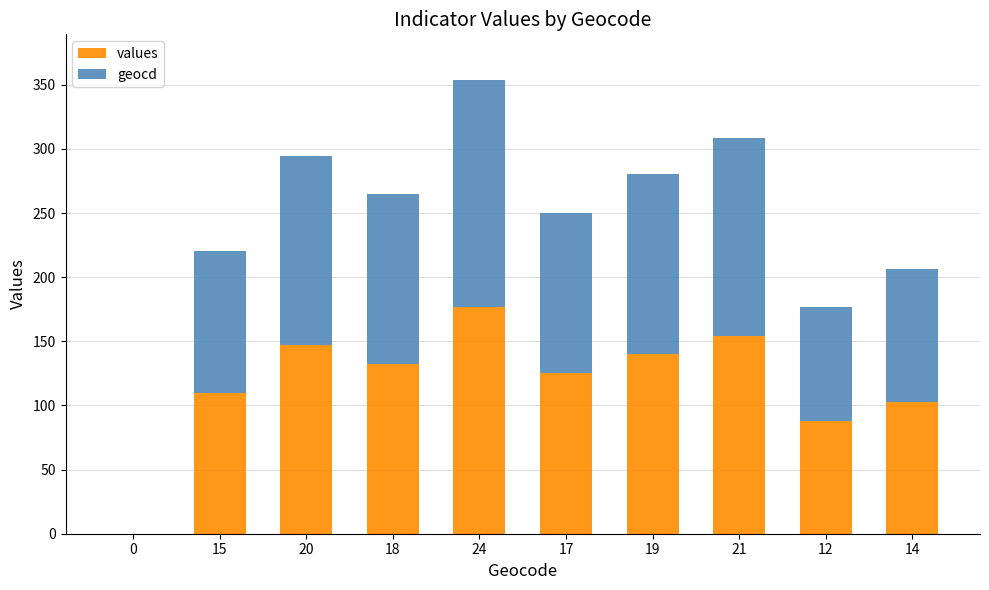

True or false: values has a value of 59.4 at 14.

False